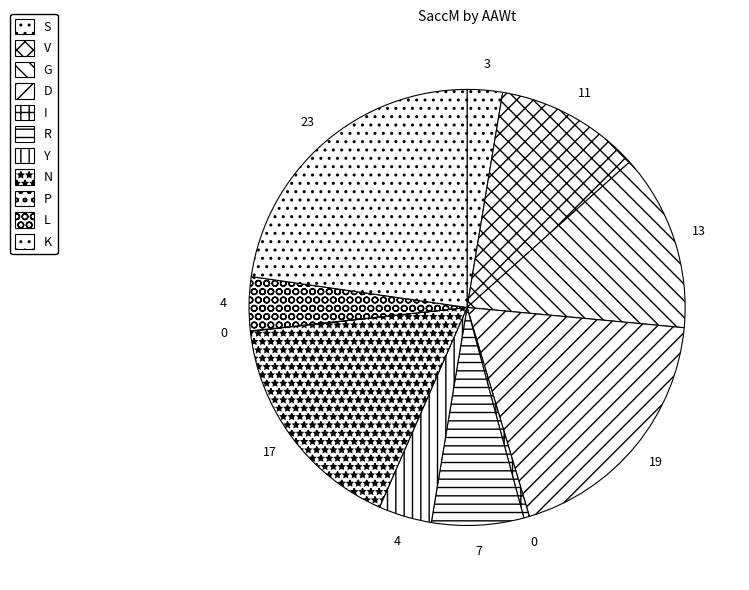

Does any single category account for the majority?

No